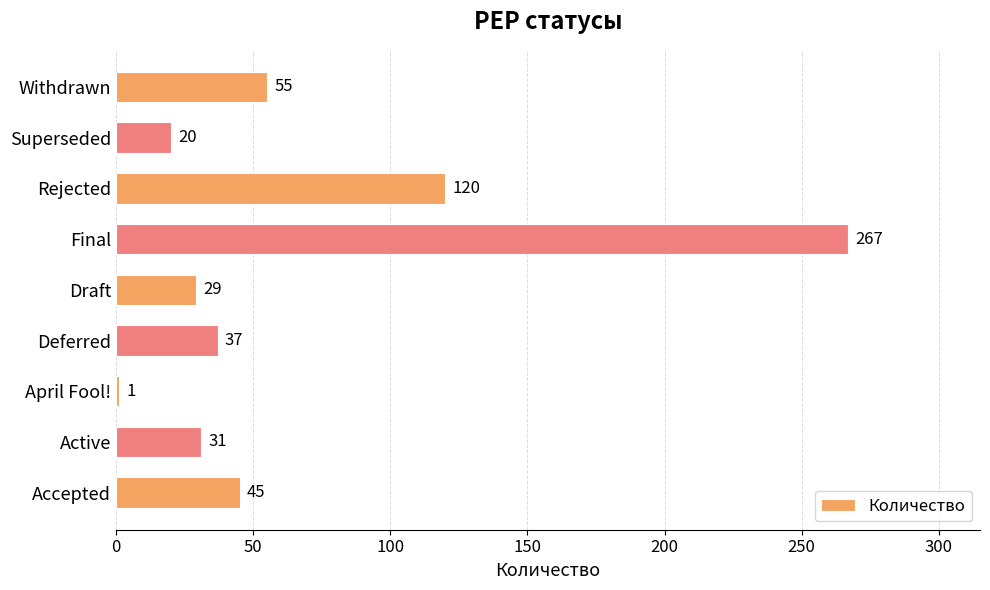

The value at Withdrawn is 73. True or false?

False